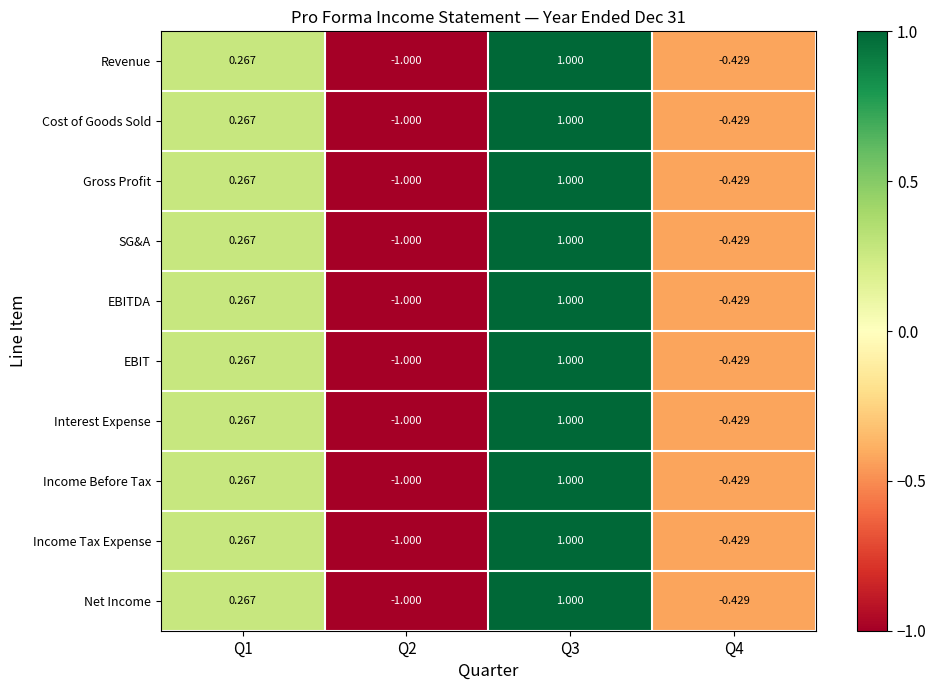

Is the value of Income Before Tax at Q1 greater than the value of Revenue at Q4?

Yes